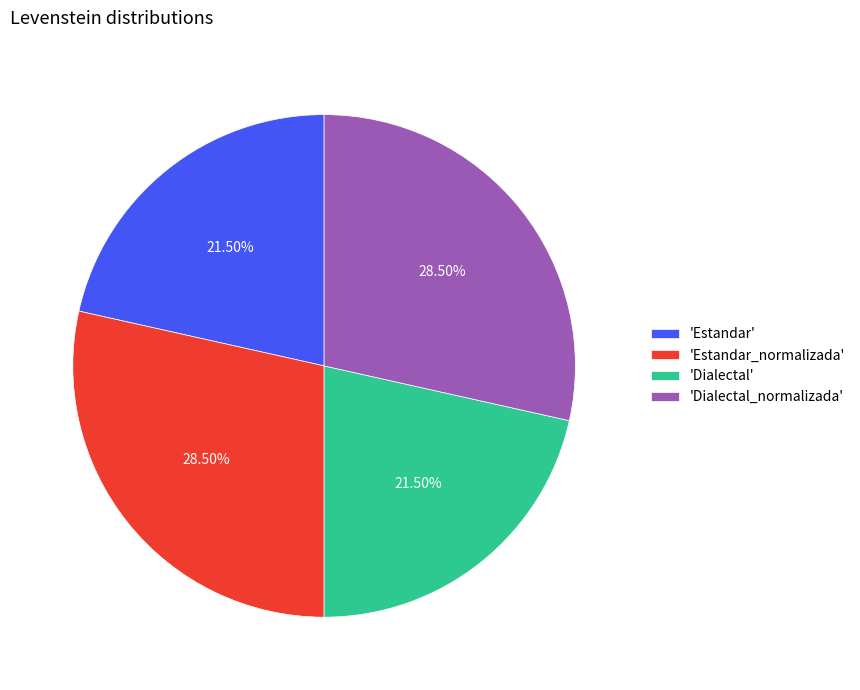

Is the sum of 'Dialectal' and 'Estandar' greater than half?

No